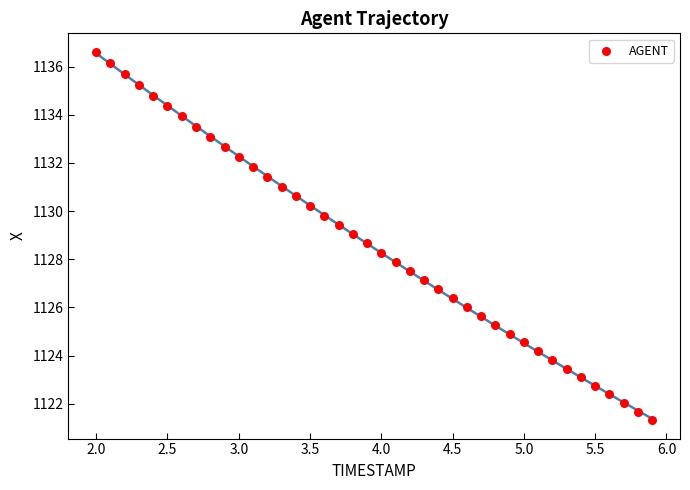

What is the range of X values (max minus min)?

3.9